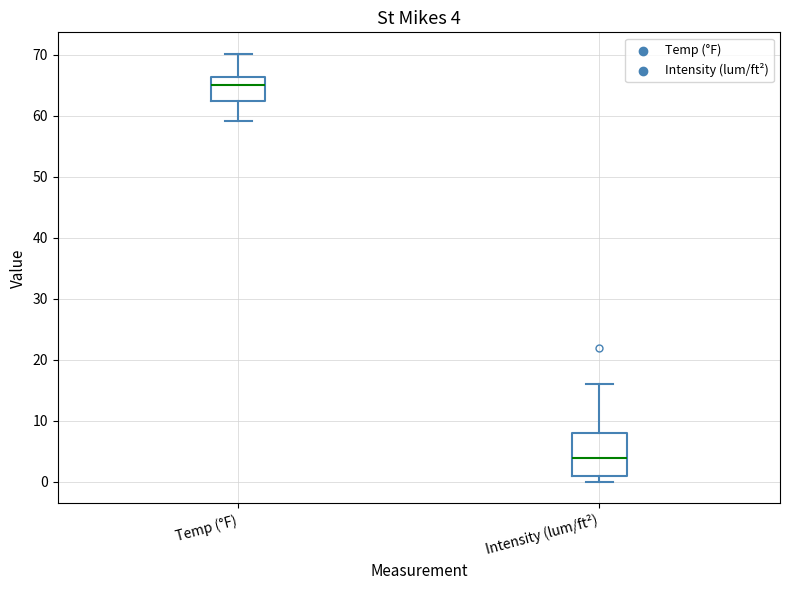

Which box has the lowest median line?

Intensity (lum/ft²)